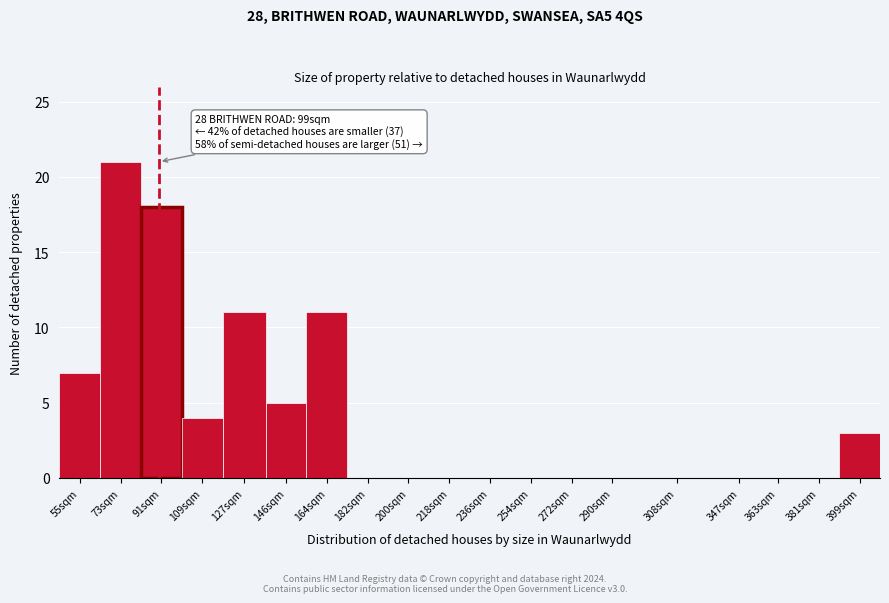

Reading right to left, transcribe all the data shown in this chart.

399sqm=3	381sqm=0	363sqm=0	347sqm=0	308sqm=0	290sqm=0	272sqm=0	254sqm=0	236sqm=0	218sqm=0	200sqm=0	182sqm=0	164sqm=11	146sqm=5	127sqm=11	109sqm=4	91sqm=18	73sqm=21	55sqm=7